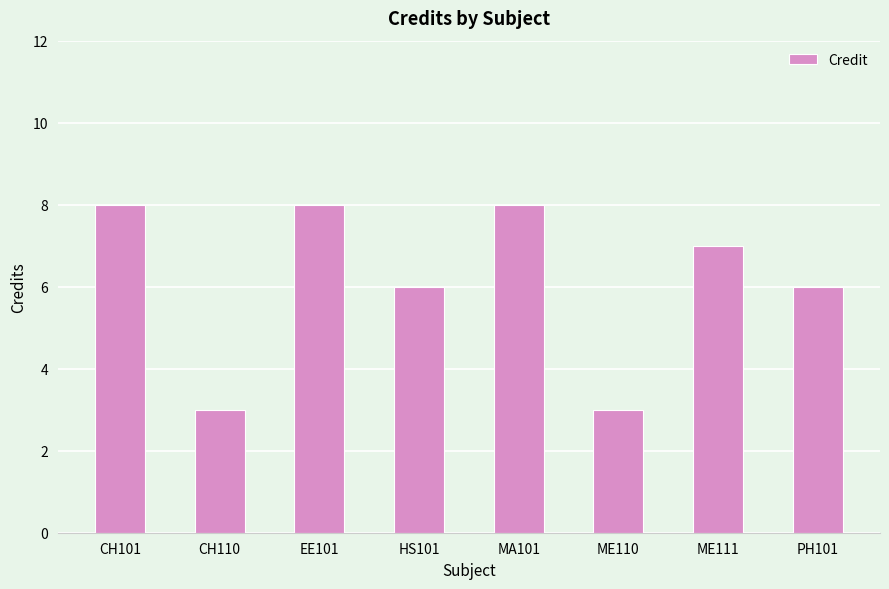

What is the minimum value shown in the chart?

3